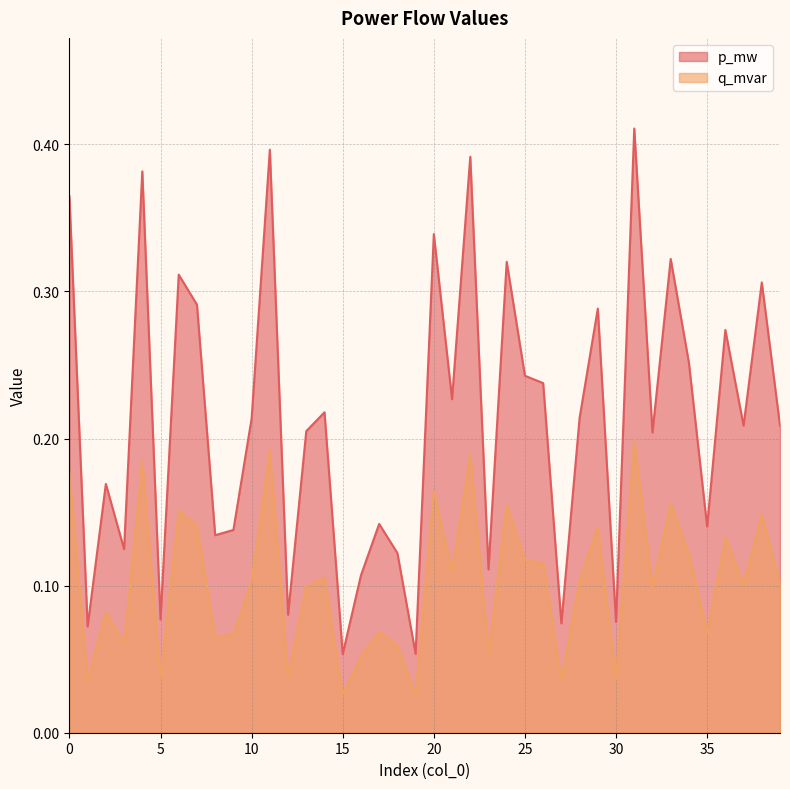

The value of q_mvar at 3 is 0.1. True or false?

True